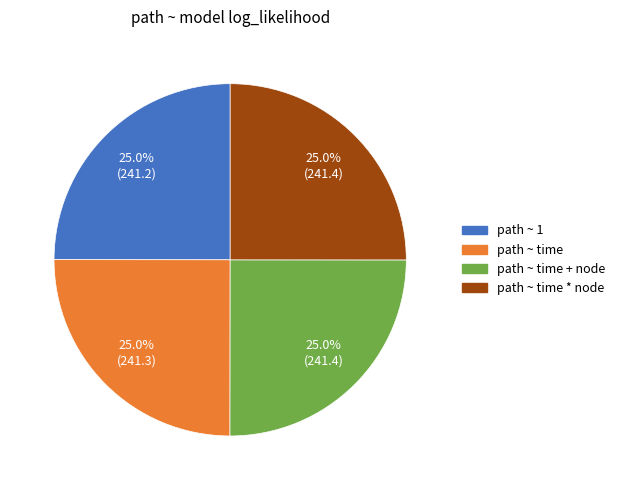

Does path ~ 1 account for over 50% of the chart?

No